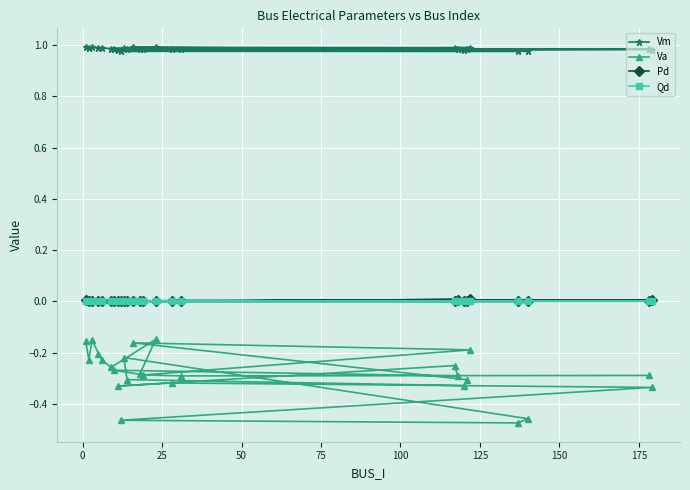

In Pd, how many points are lower than both neighbors (excluding endpoints)?

4